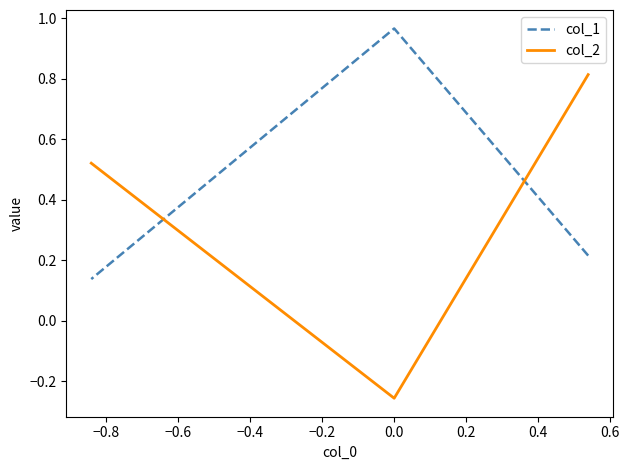

What is the difference between the col_2 values at −0.8 and −0.6?

0.8